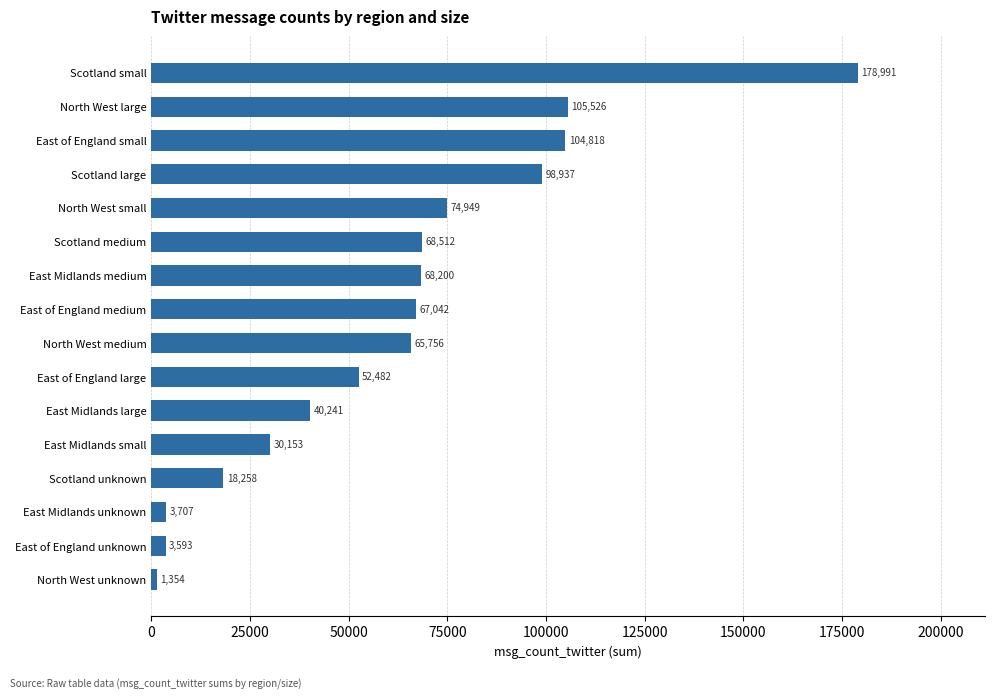

The chart shows a value of 67042 at East of England medium. True or false?

True